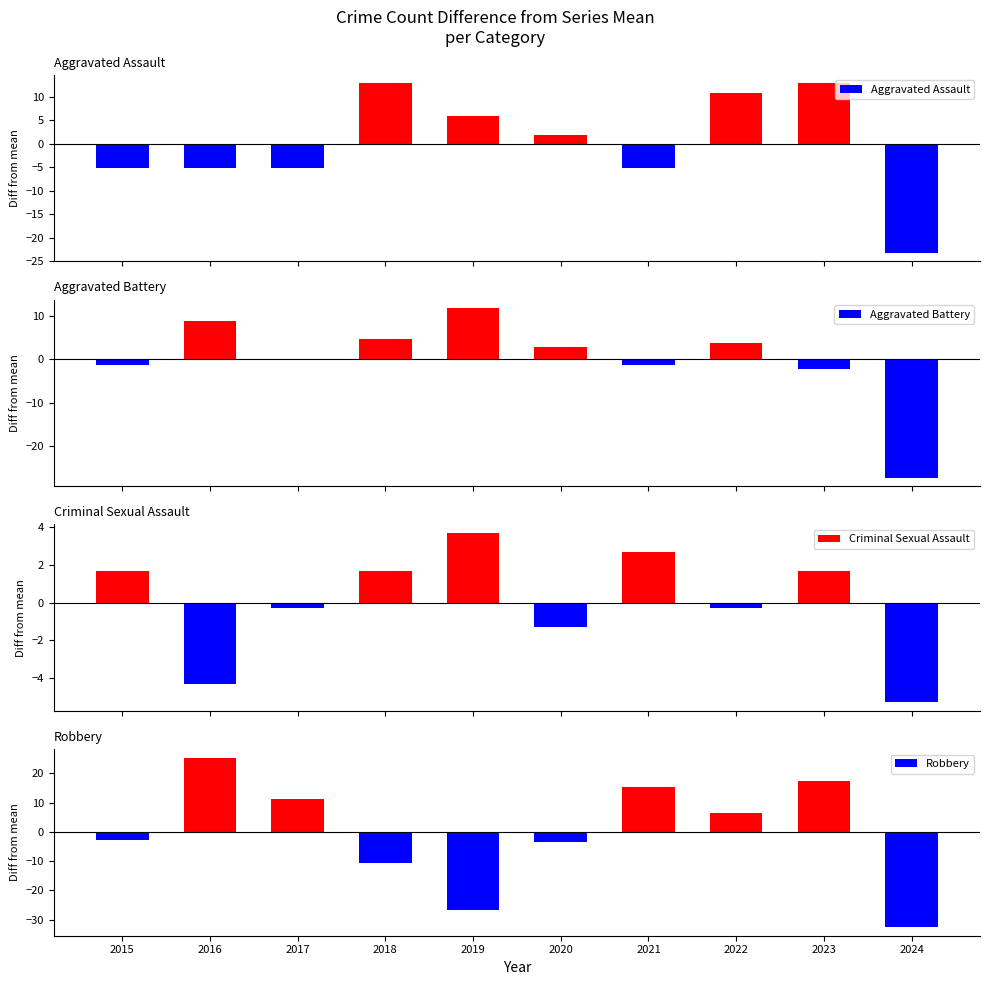

At which category does the chart reach its peak across all series?

2016